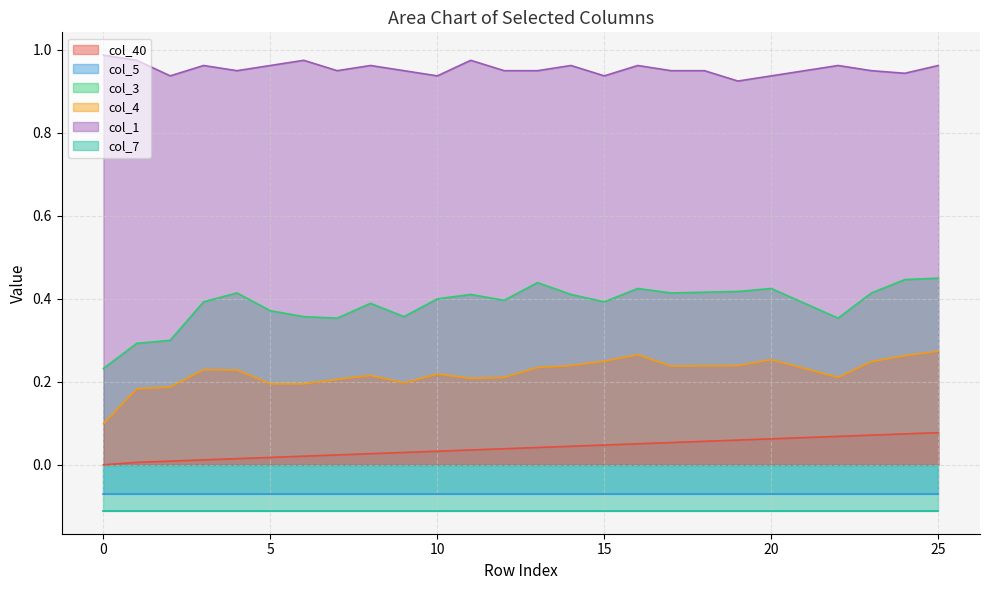

What is the value of the col_1 point at the 14th from the left?

1.0